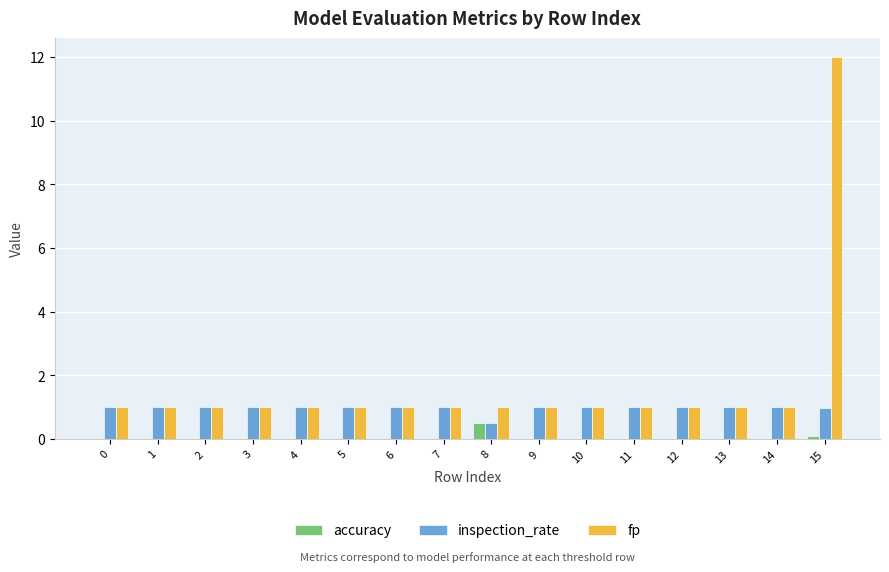

What is the sum of all fp values?

27.0